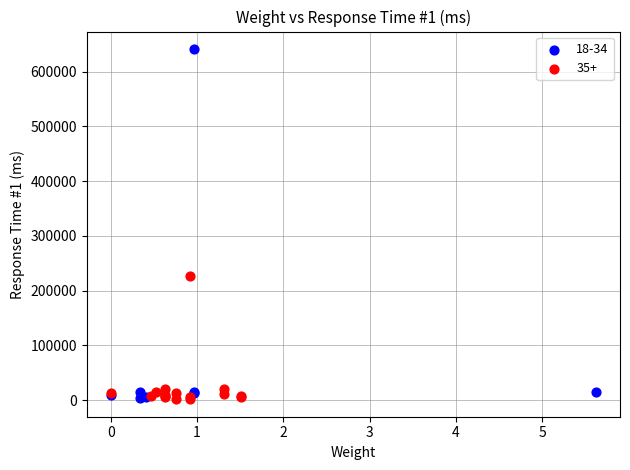

Which series contains the highest Y value?

18-34